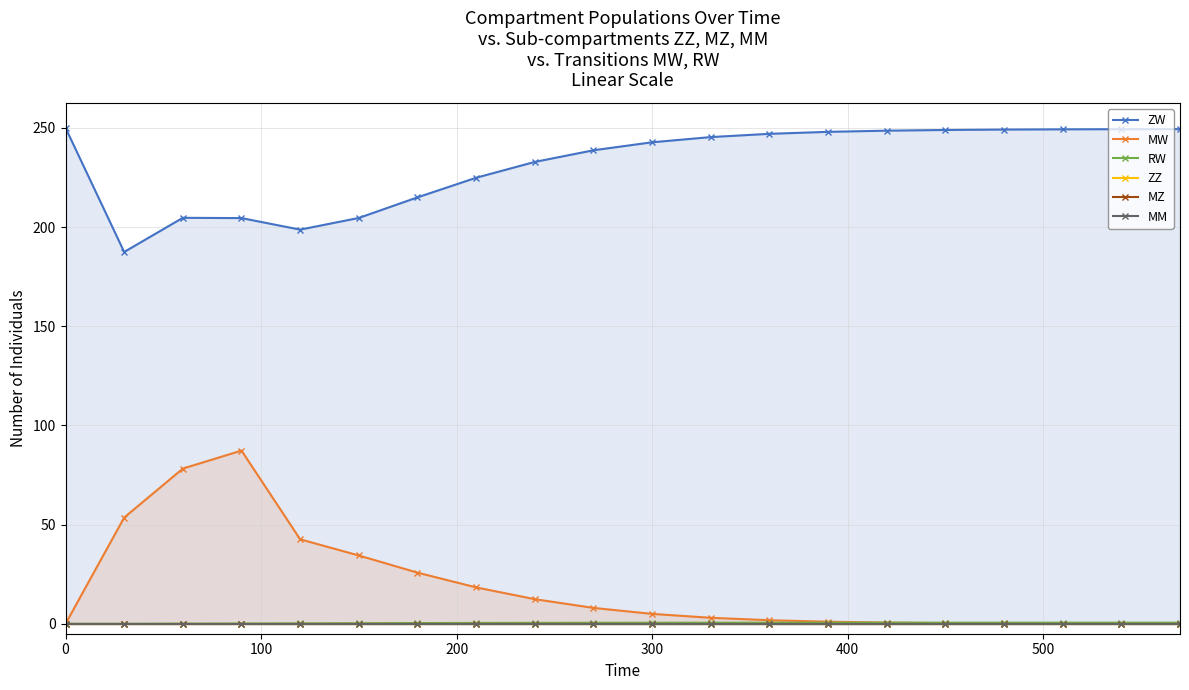

Which series has the largest range (max minus min)?

MW